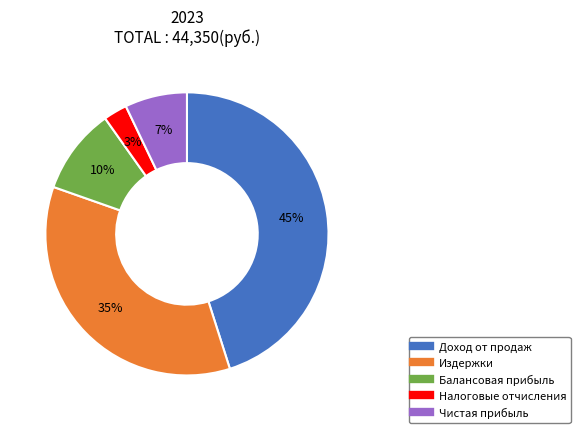

Do Балансовая прибыль and Издержки together represent more than half of the pie?

No